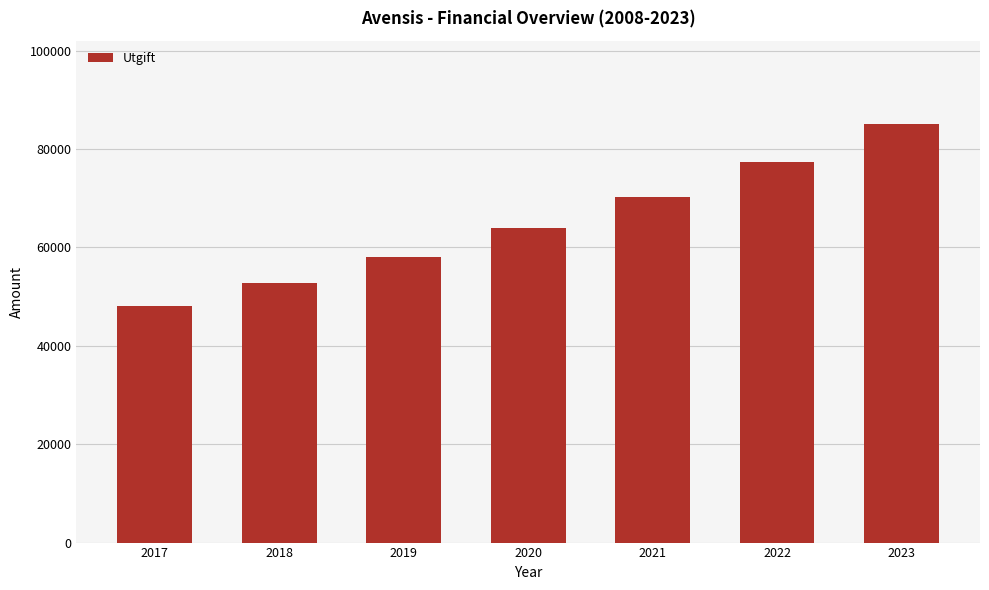

The value at 2021 is 18423. True or false?

False